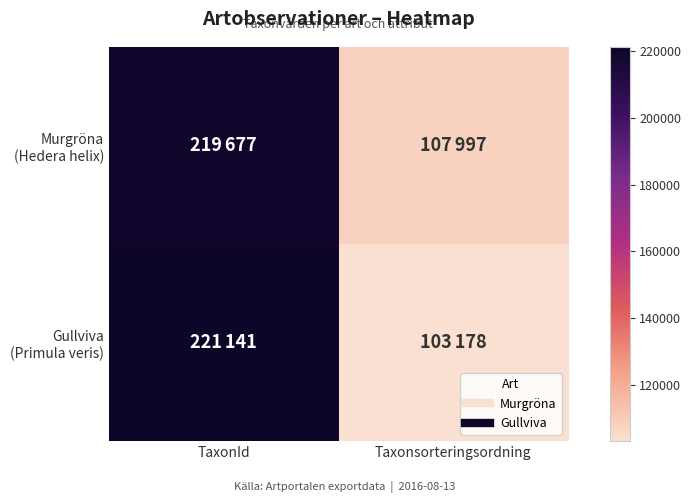

Rank the series at TaxonId from highest to lowest value.

Gullviva (Primula veris), Murgröna (Hedera helix)